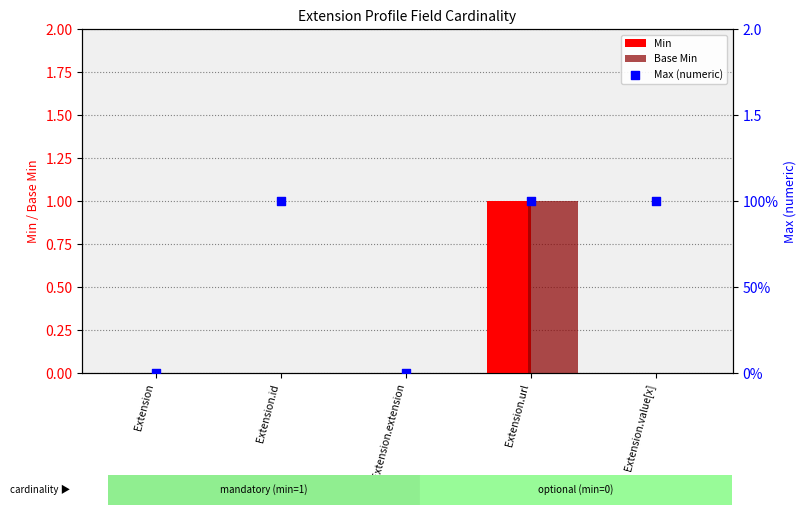

At how many categories does at least one series exceed 0?

3